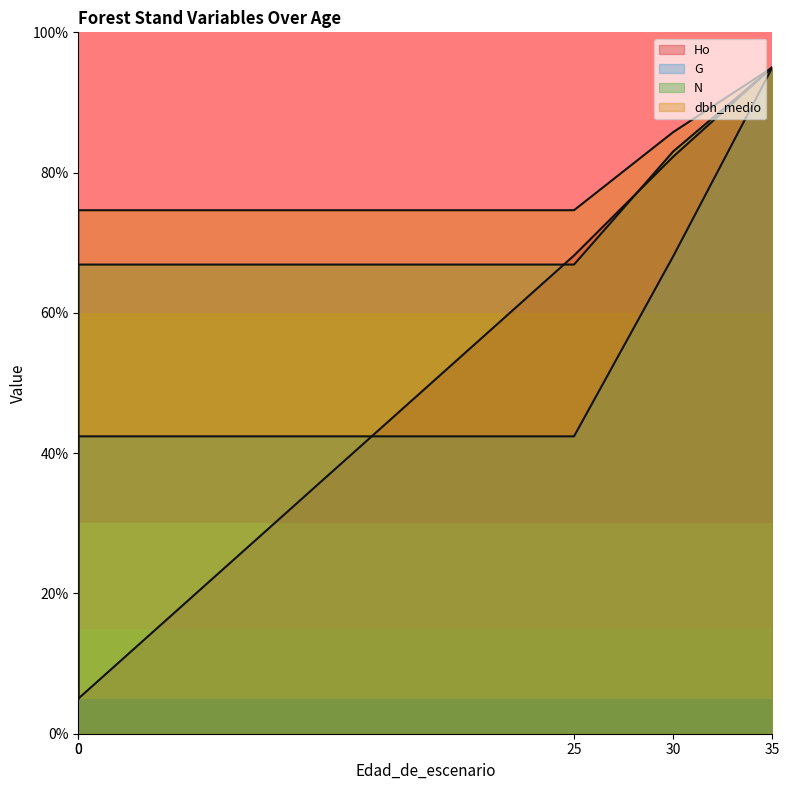

What is the sum of all G values?

252.9